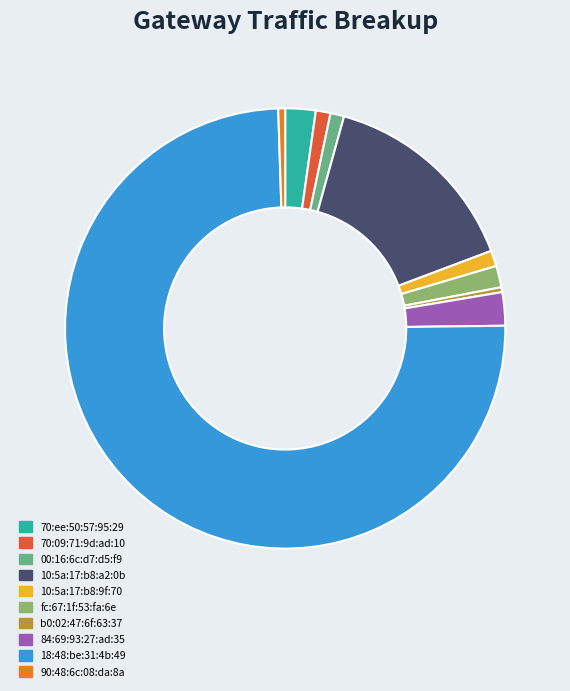

Between 90:48:6c:08:da:8a and 10:5a:17:b8:9f:70, which is larger?

10:5a:17:b8:9f:70